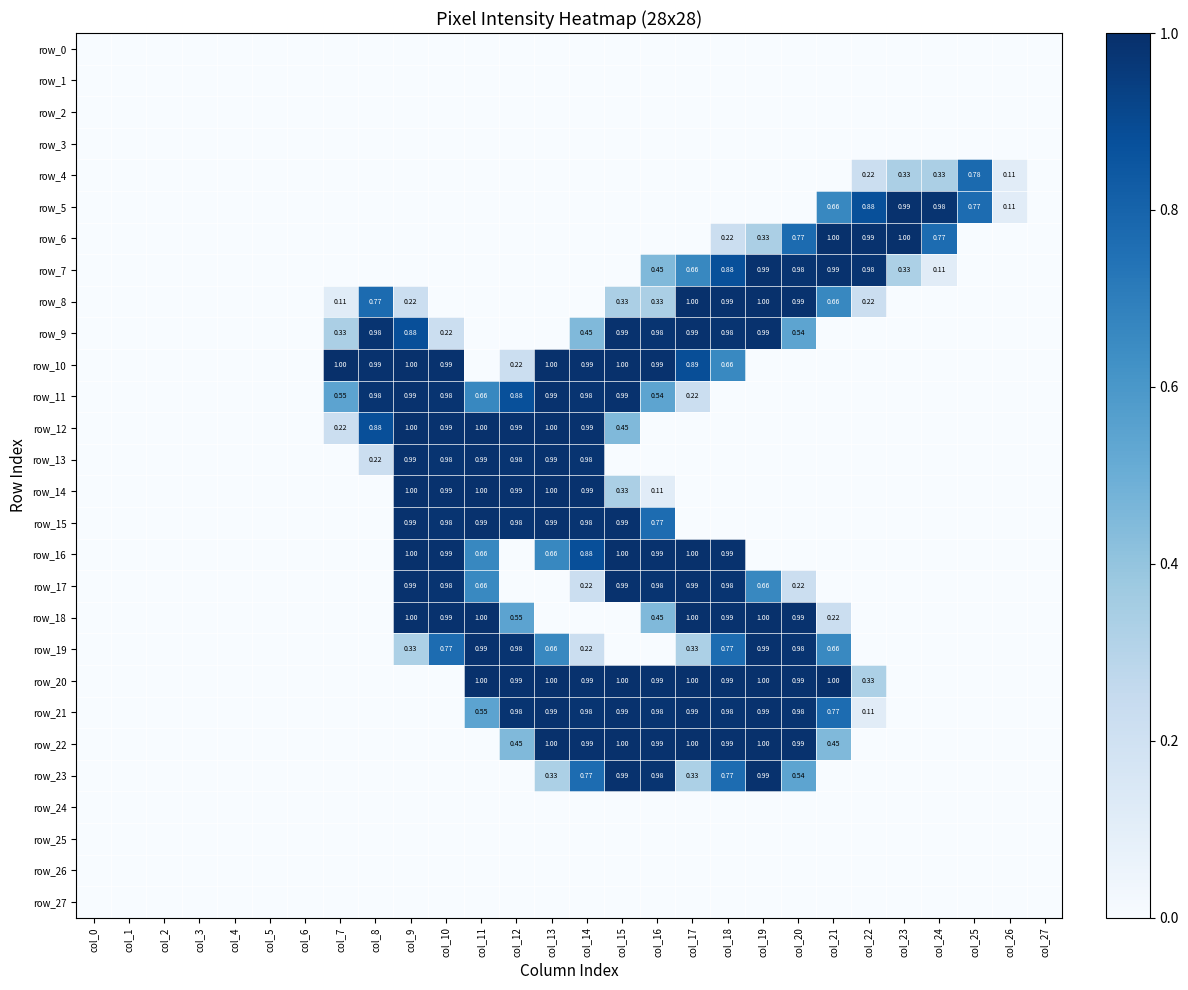

What is the difference between the highest and lowest values at col_23?

1.0